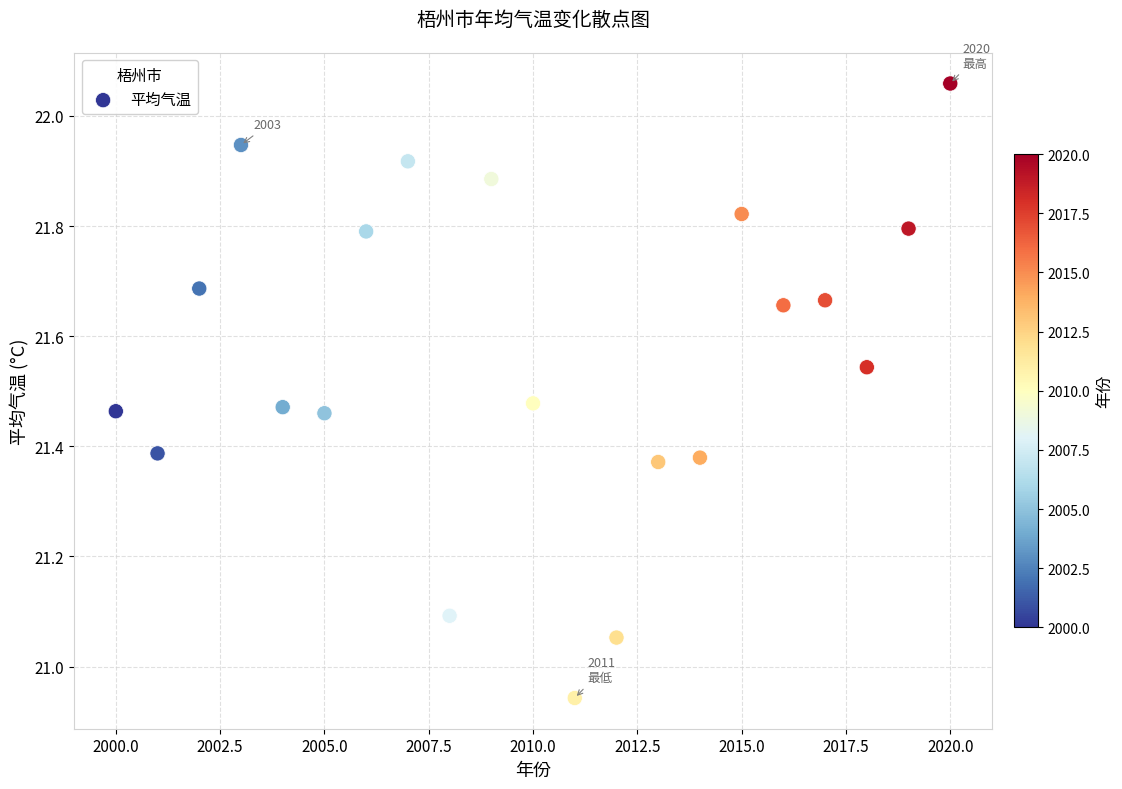

What is the range of Y values (max minus min)?

1.1